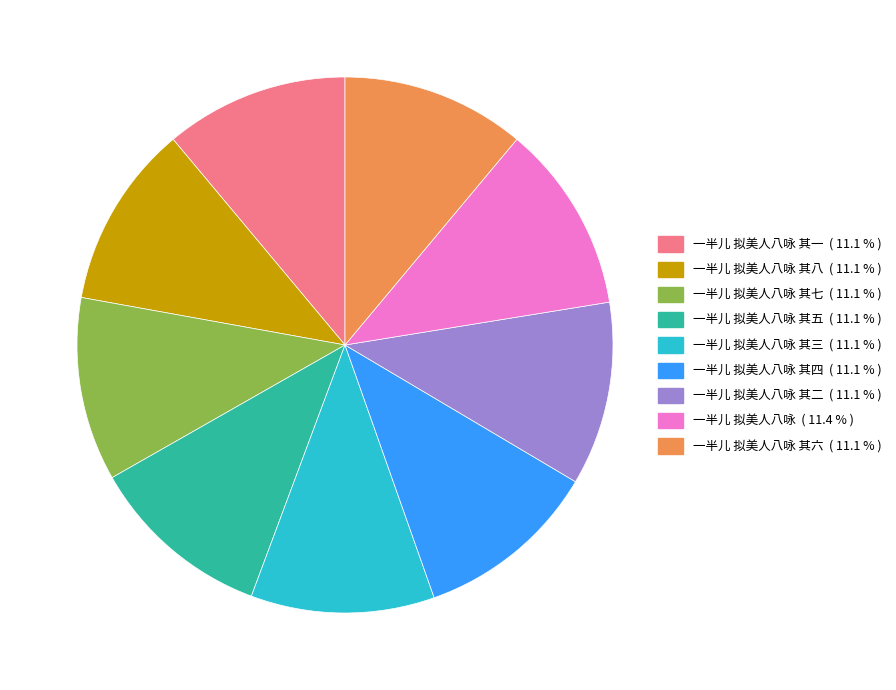

Is there a majority slice in this chart?

No